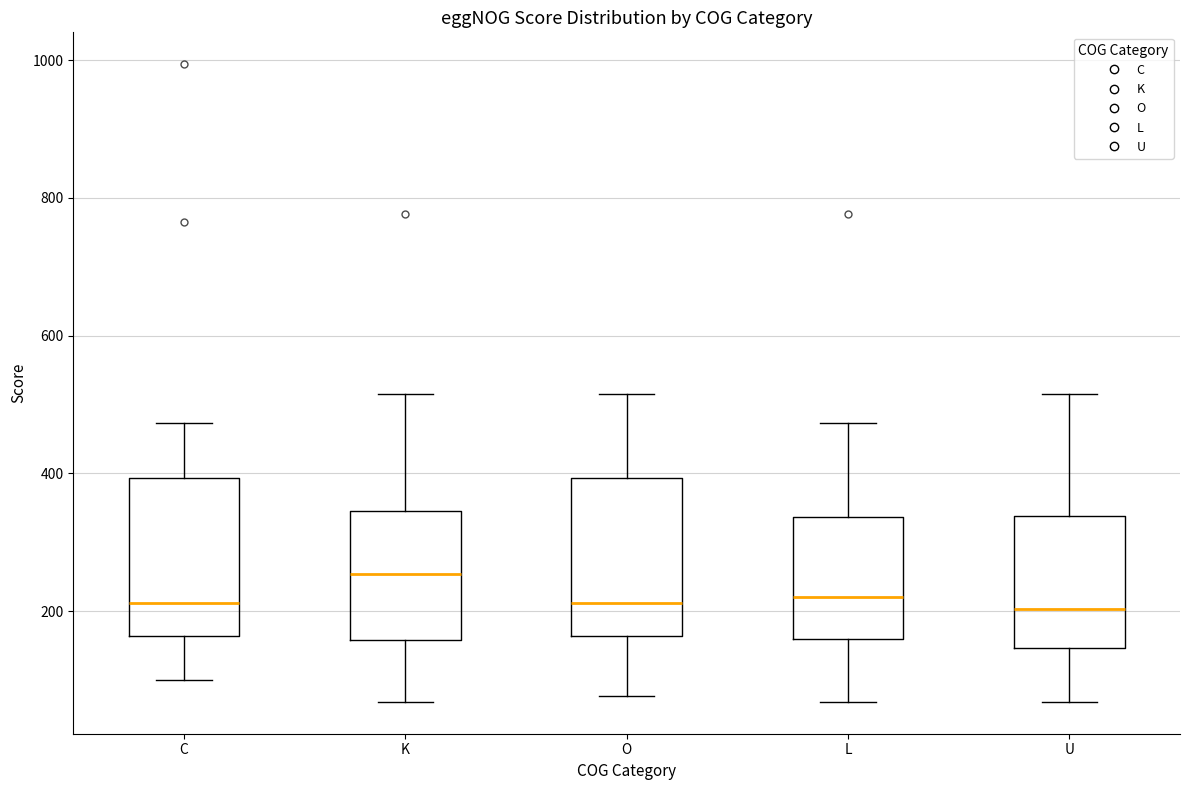

Which box's median line is the highest?

K